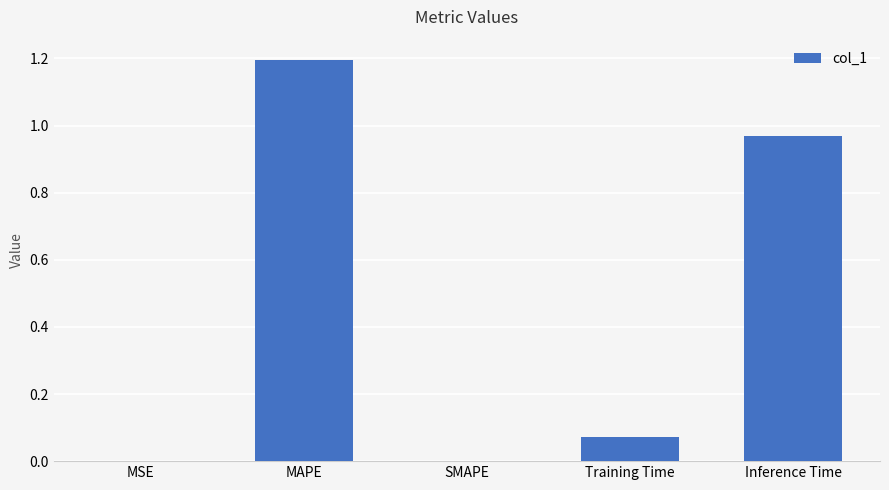

True or false: the data shows 0.0 at Training Time.

False